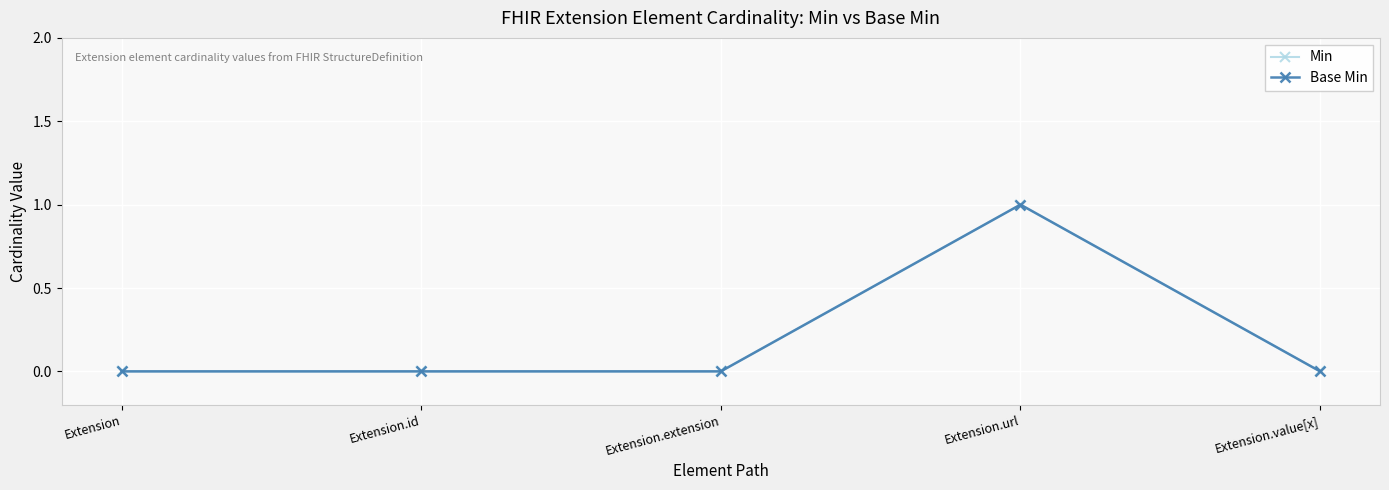

What are all the series names shown in the legend?

Min, Base Min